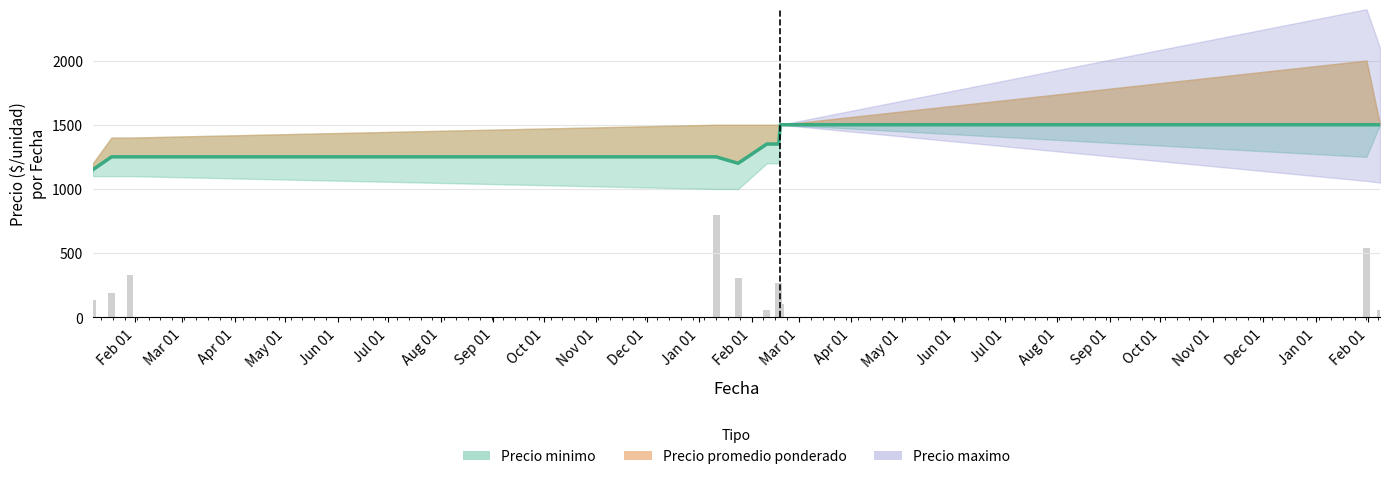

Reading left to right, extract all data points from this chart.

1150	1250	1250	1250	1200	1350	1350	1500	1500	1500